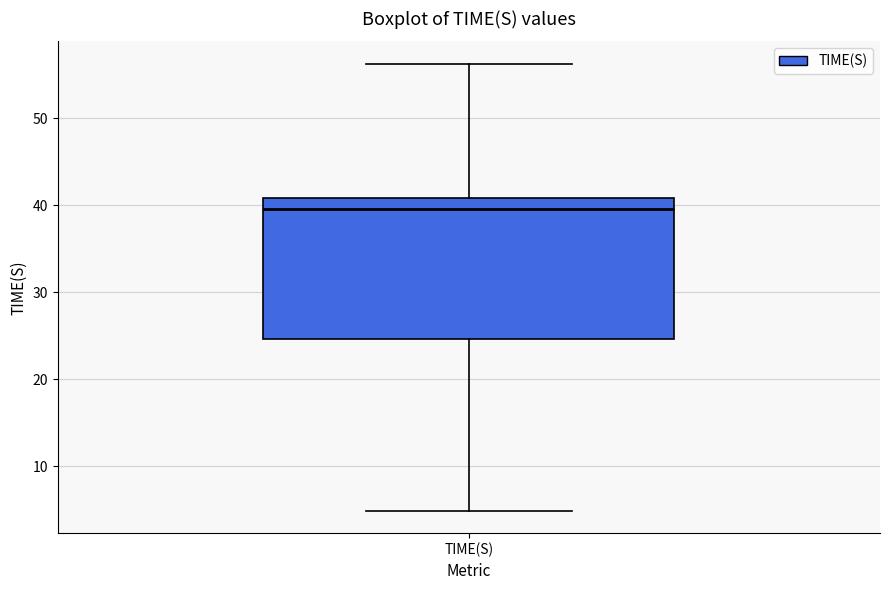

Where does the upper whisker of the box for TIME(S) end on the y-axis? The values are not printed on the chart, so give them approximately, as read against the axis.

56